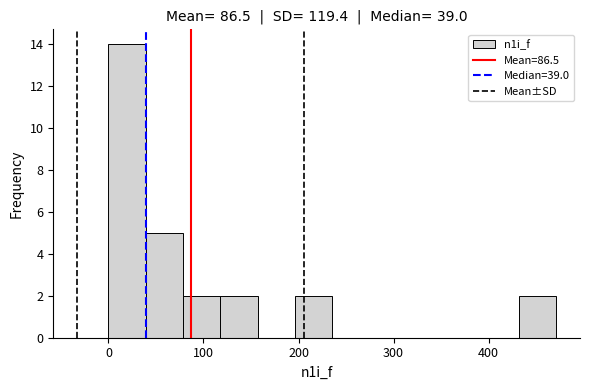

Around what value on the x-axis is the tallest bar? Give the approximate position of its centre, as read against the axis.

20